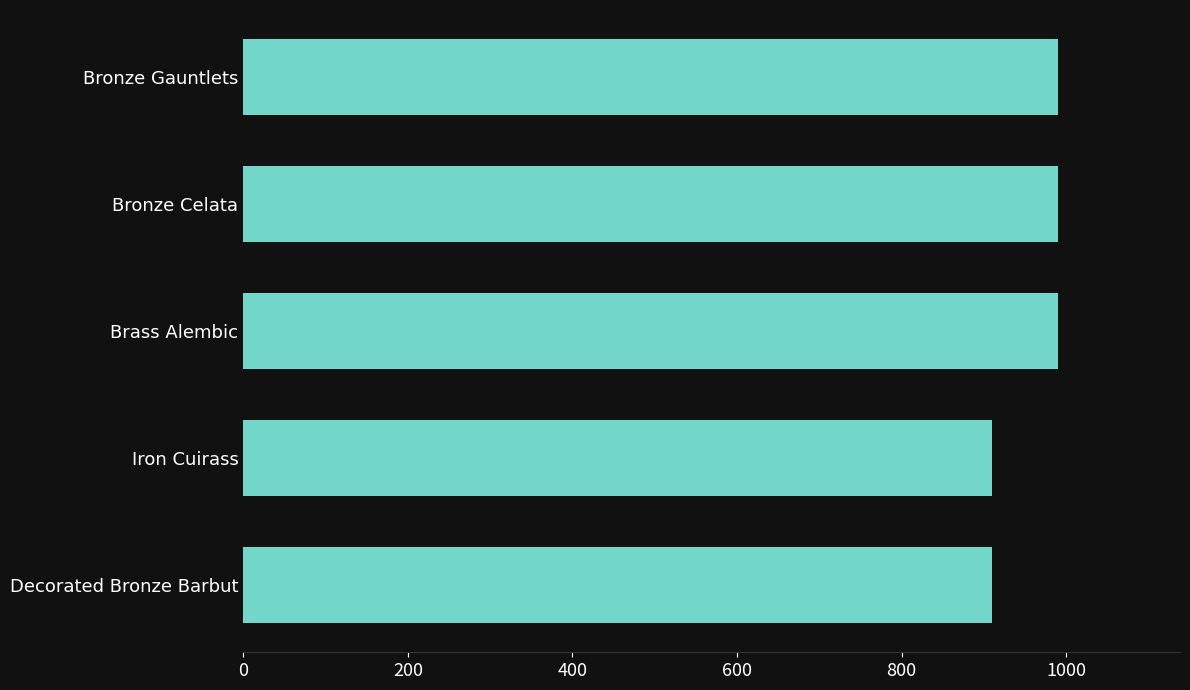

Reading top to bottom, list all the values displayed in this chart.

990	990	990	910	910